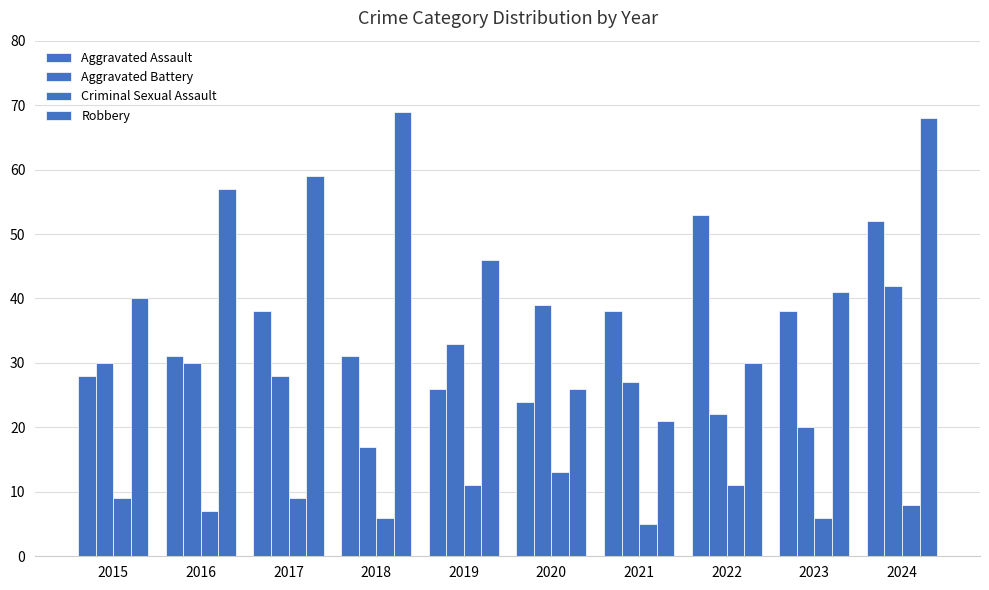

Count the number of data series in this chart.

4